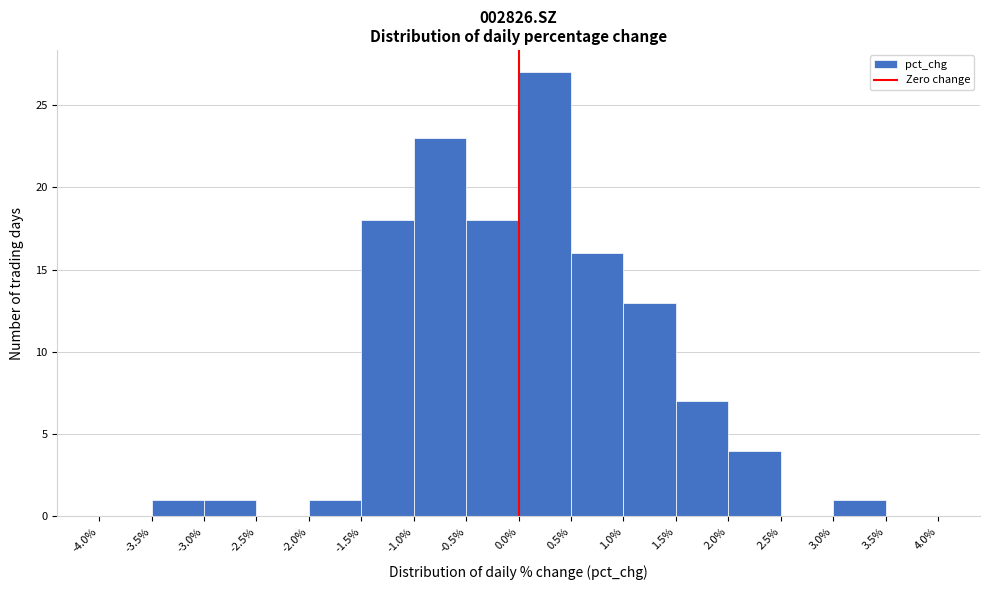

Reading left to right, list every bar in this chart as the range it spans on the x-axis followed by its height. The values are not printed on the chart, so give them approximately, as read against the axis.

-4.0% to -3.5%: 0
-3.5% to -3.0%: 1
-3.0% to -2.5%: 1
-2.5% to -2.0%: 0
-2.0% to -1.5%: 1
-1.5% to -1.0%: 18
-1.0% to -0.5%: 23
-0.5% to 0.0%: 18
0.0% to 0.5%: 27
0.5% to 1.0%: 16
1.0% to 1.5%: 13
1.5% to 2.0%: 7
2.0% to 2.5%: 4
2.5% to 3.0%: 0
3.0% to 3.5%: 1
3.5% to 4.0%: 0